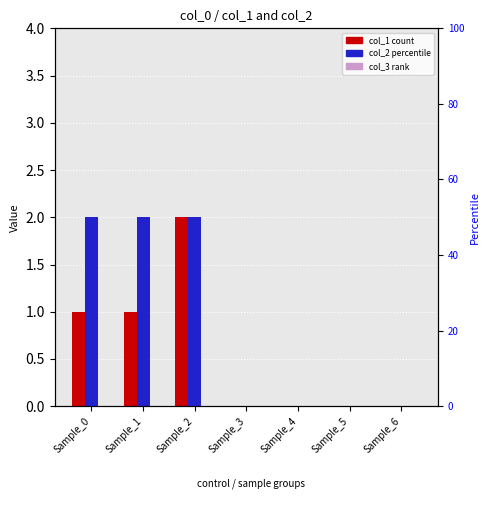

At how many categories does at least one series exceed 0?

3